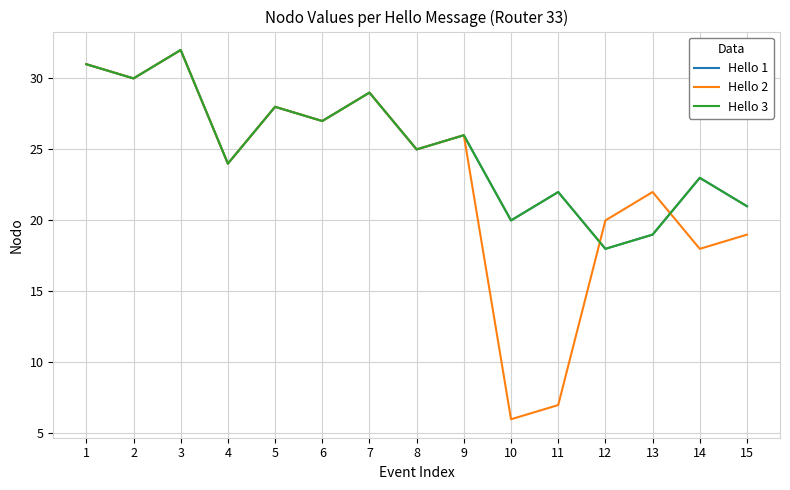

Reading left to right, list all the values displayed in this chart.

Hello 1: 31	30	32	24	28	27	29	25	26	20	22	18	19	23	21
Hello 2: 31	30	32	24	28	27	29	25	26	6	7	20	22	18	19
Hello 3: 31	30	32	24	28	27	29	25	26	20	22	18	19	23	21